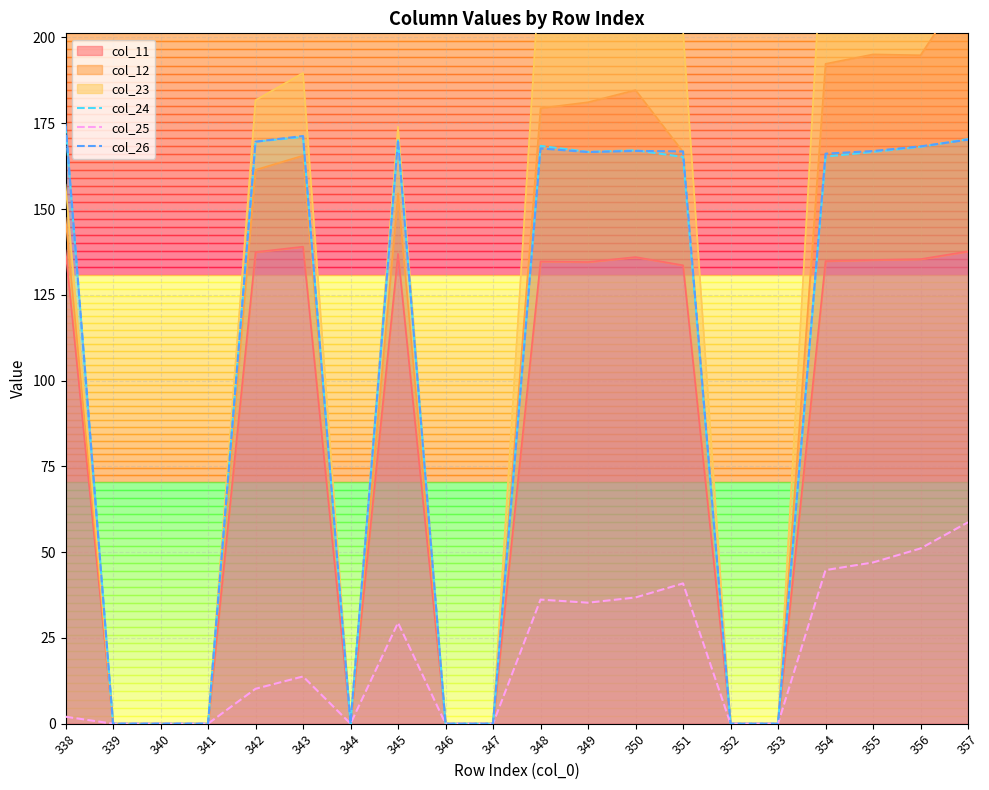

True or false: col_24 and col_25 intersect in this chart.

False